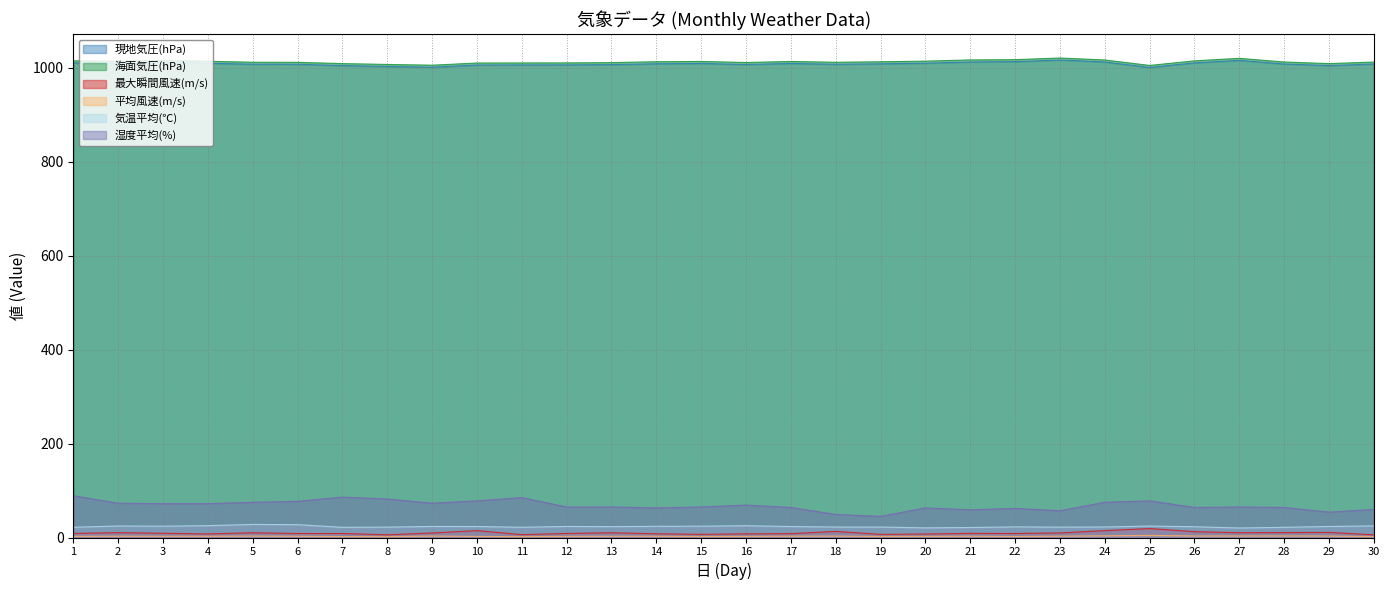

List the labels in order of 気温平均(℃) value, largest first.

5, 6, 4, 16, 30, 2, 25, 3, 15, 14, 9, 12, 29, 10, 17, 13, 26, 22, 24, 18, 19, 8, 23, 1, 11, 7, 28, 21, 20, 27